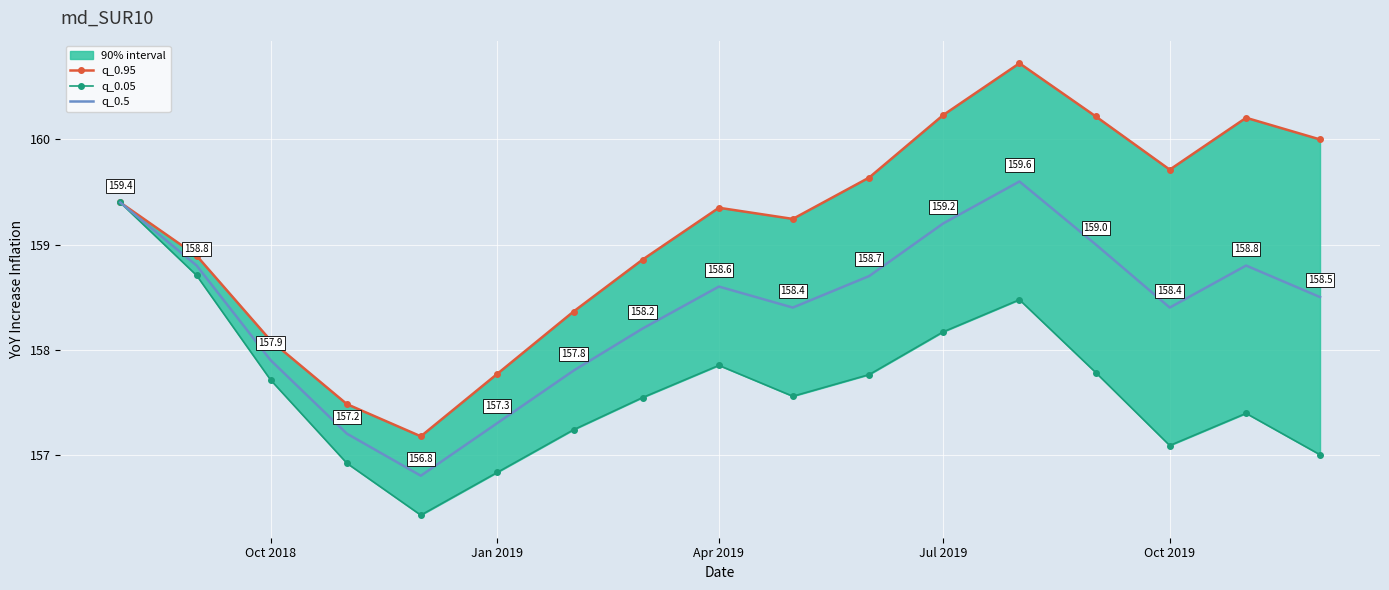

Which series has the largest total across all categories?

q_0.95